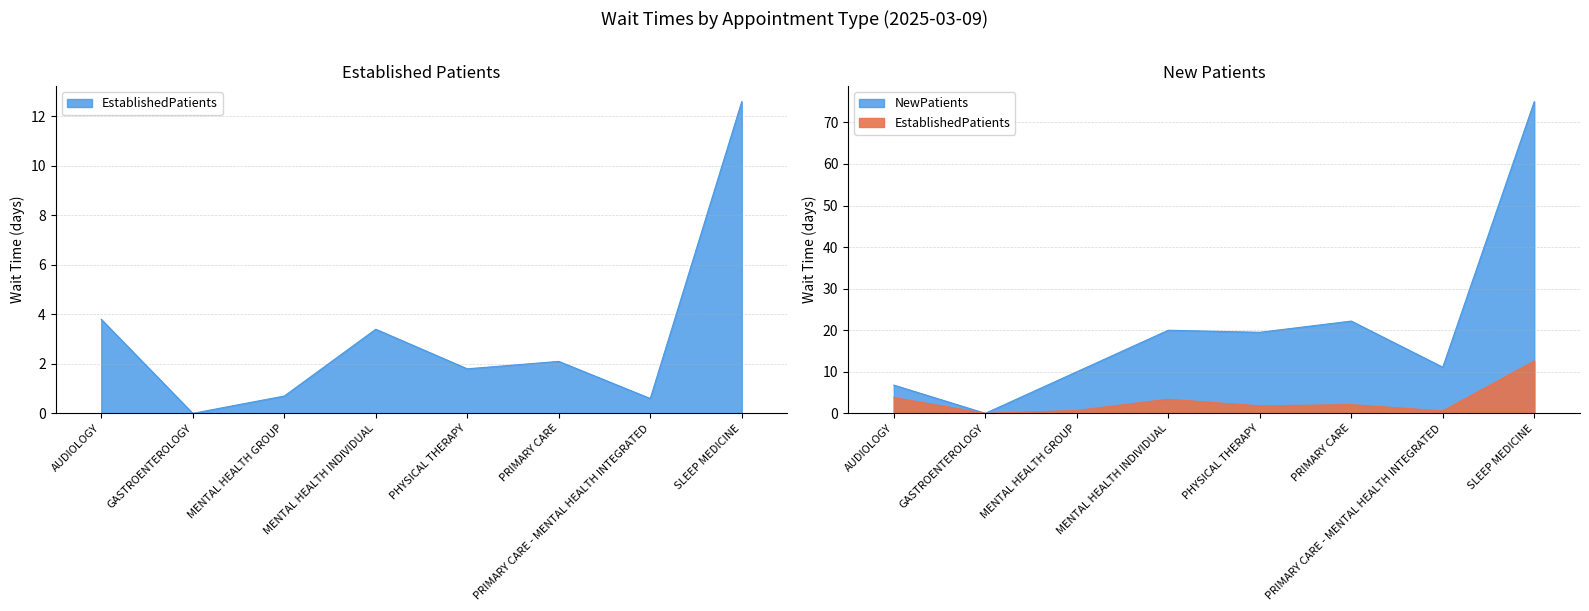

True or false: NewPatients and EstablishedPatients cross at least once.

False